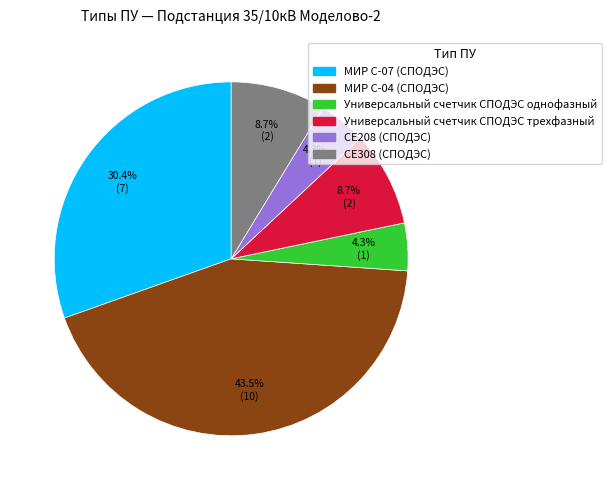

To the nearest percent, what percentage of the pie is Универсальный счетчик СПОДЭС трехфазный?

9%